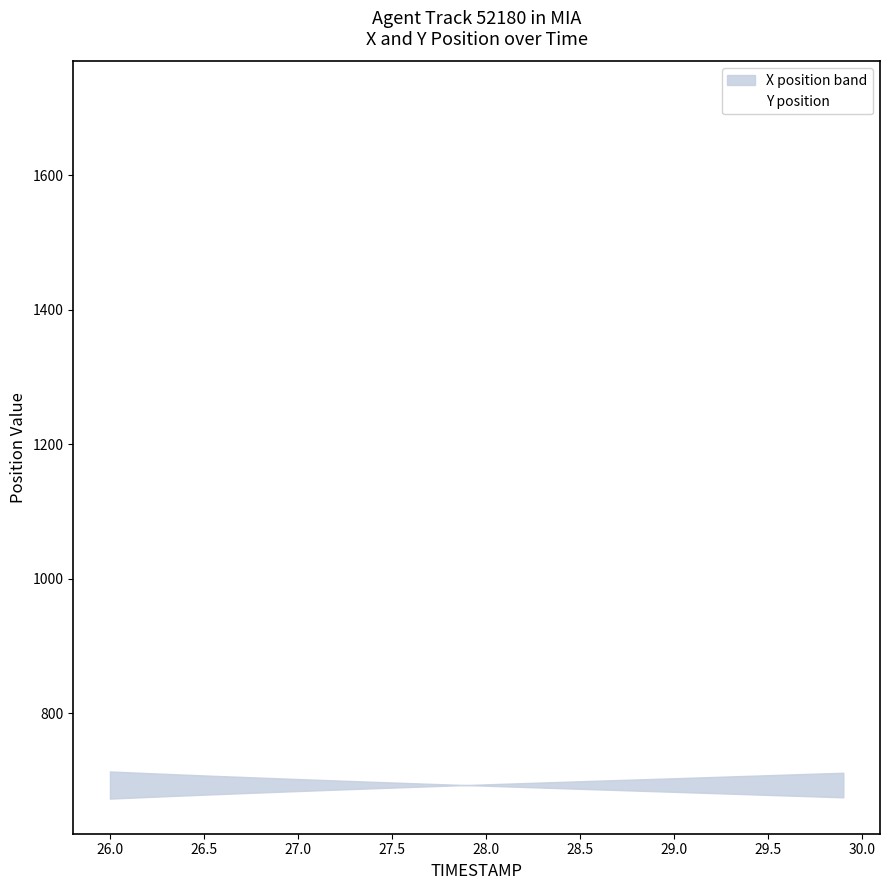

Does the chart display data point markers on the line(s)?

No